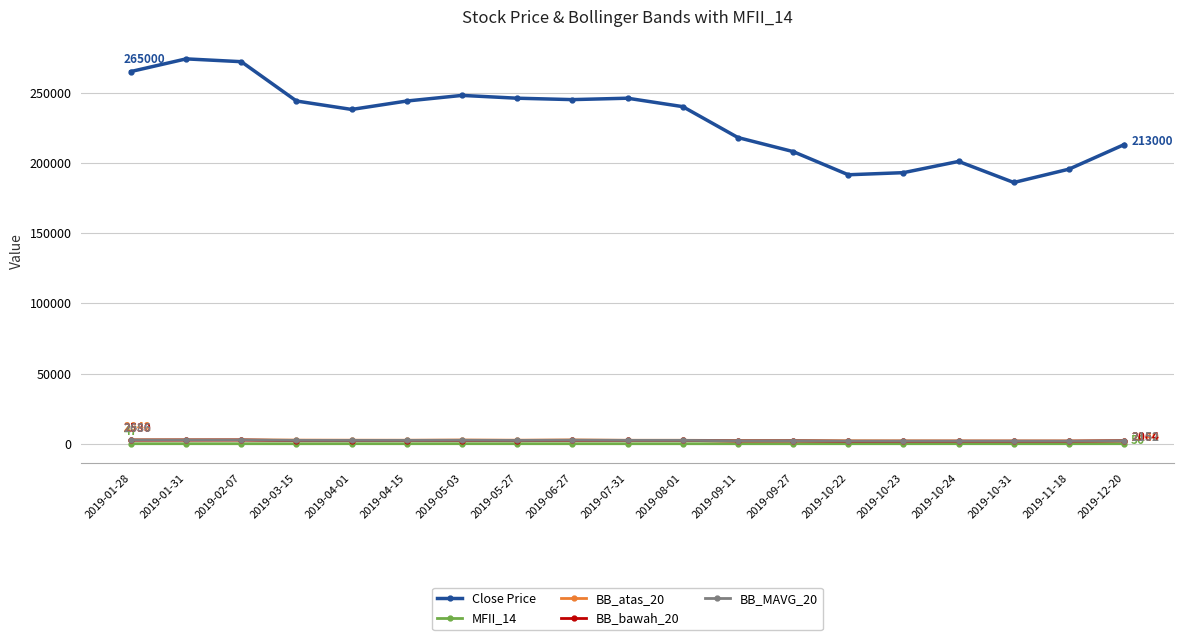

True or false: Close Price and MFII_14 intersect in this chart.

False